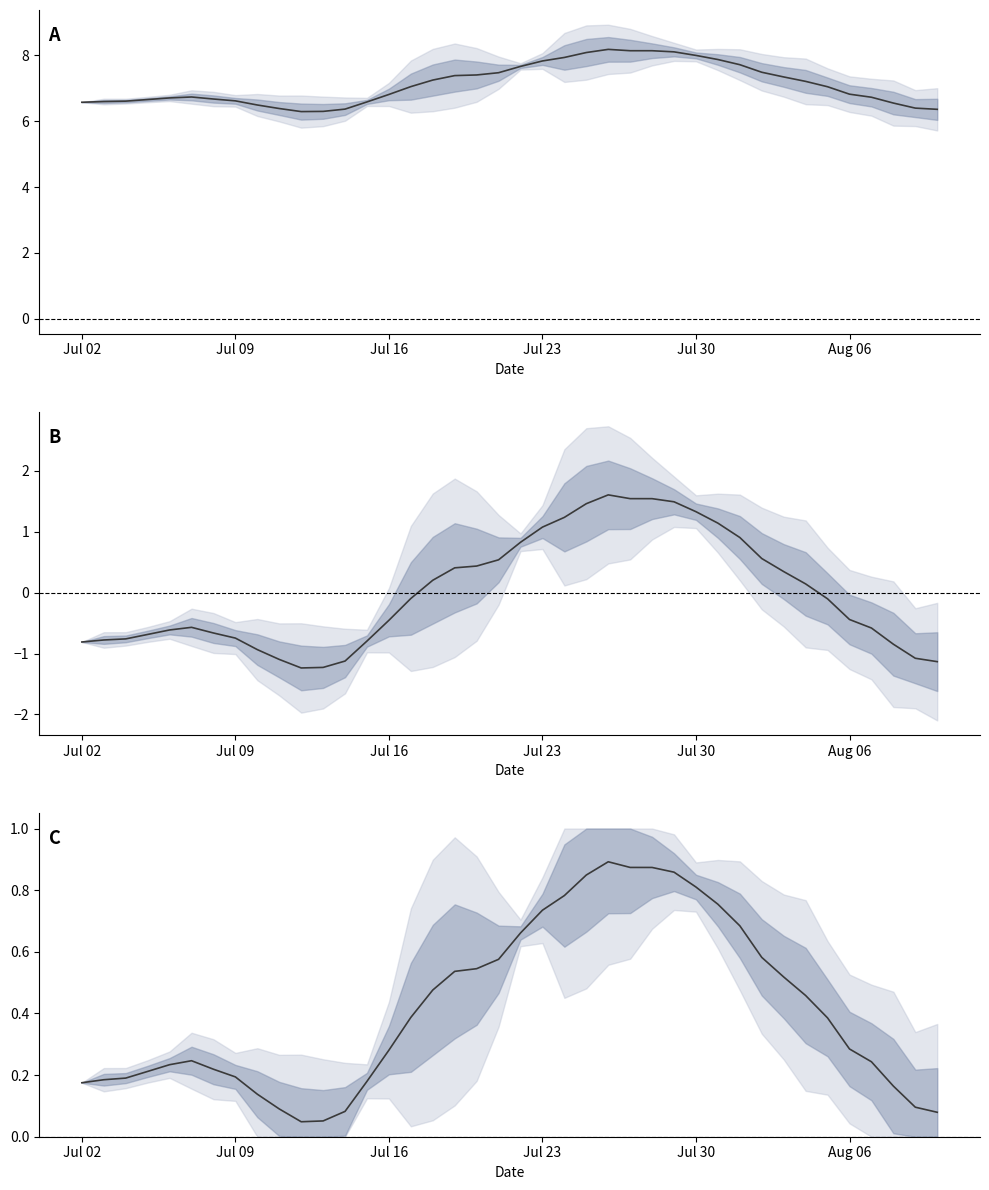

Does the chart display data point markers on the line(s)?

No